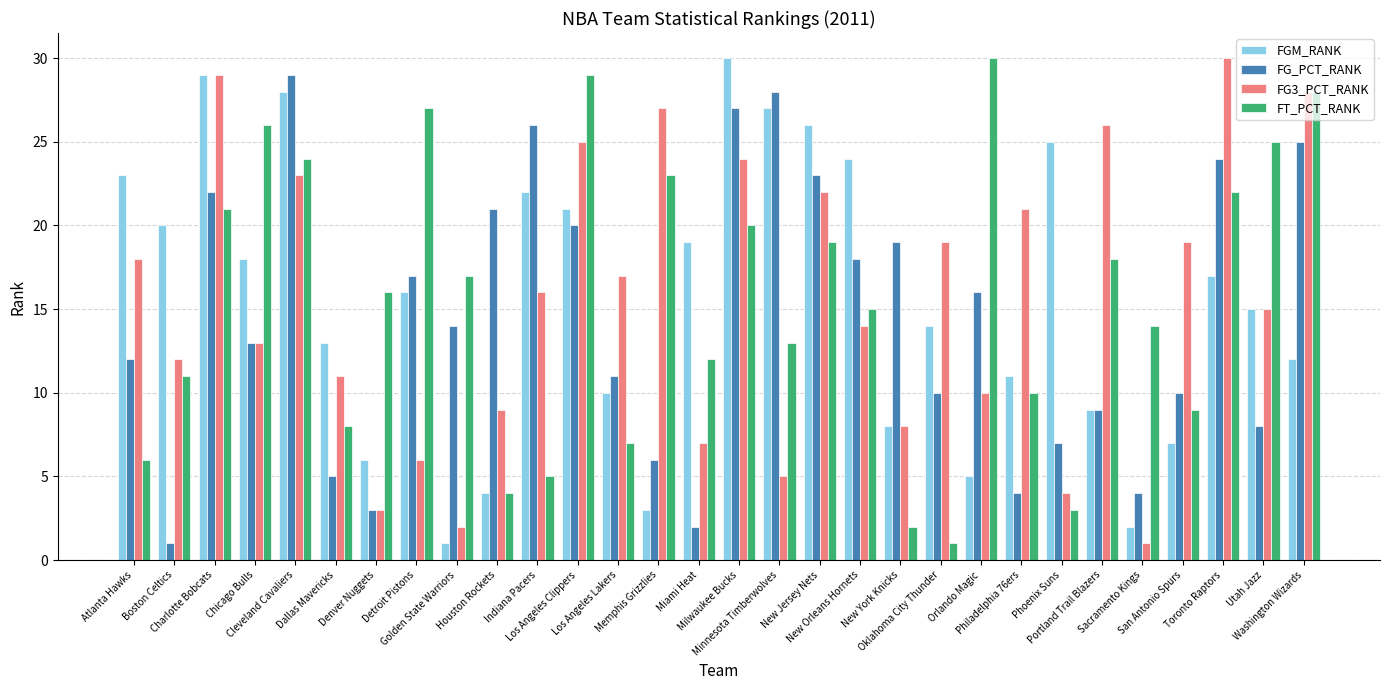

At which label does FG_PCT_RANK reach its minimum?

Boston Celtics